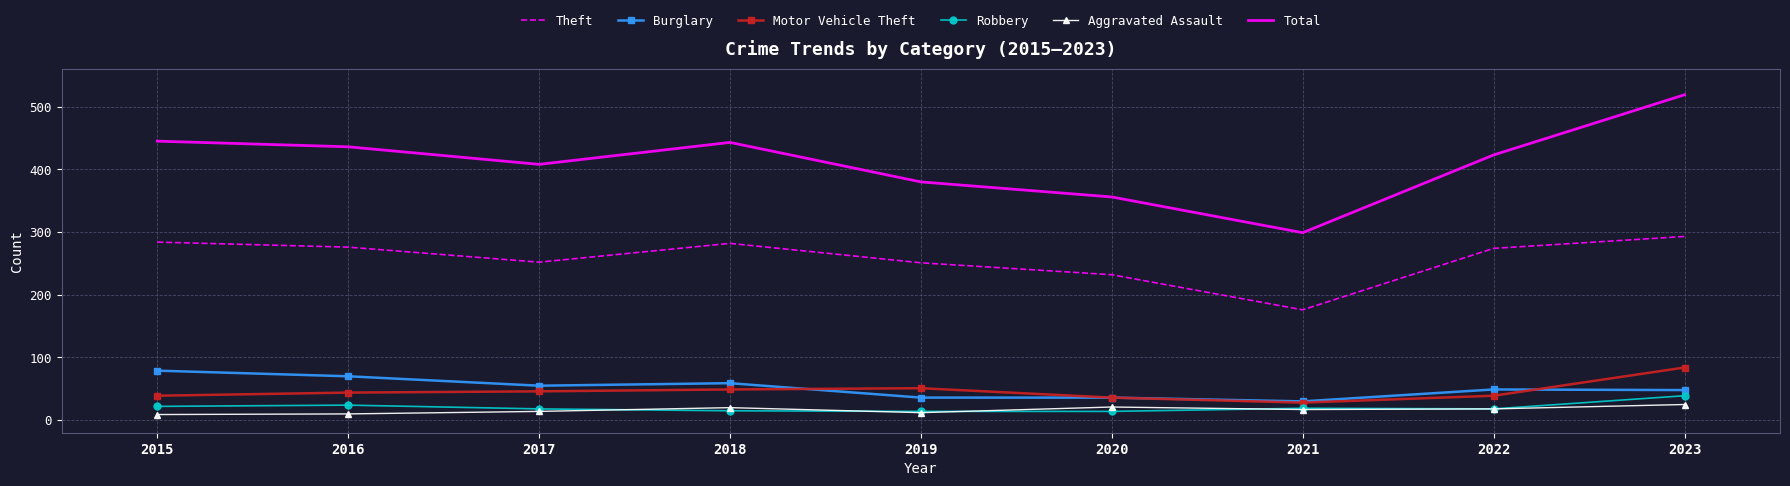

What is the spread (max minus min) of values at 2020?

342